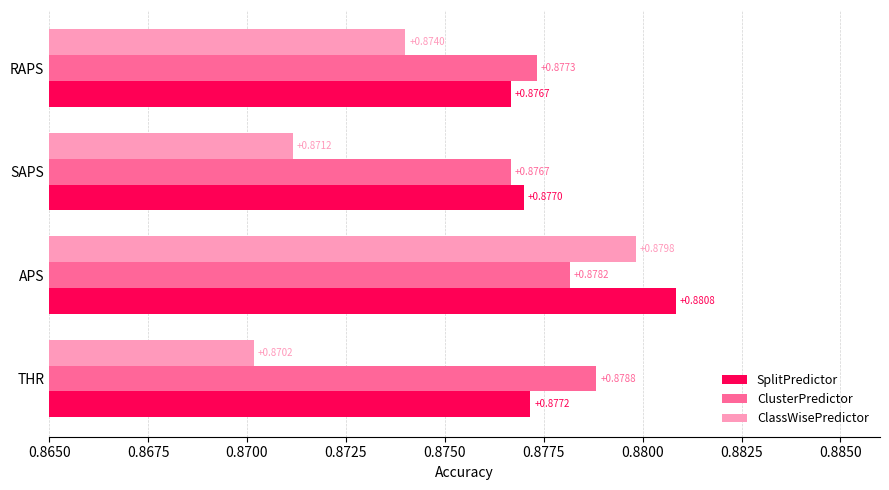

At which label is SplitPredictor closest to 0?

RAPS